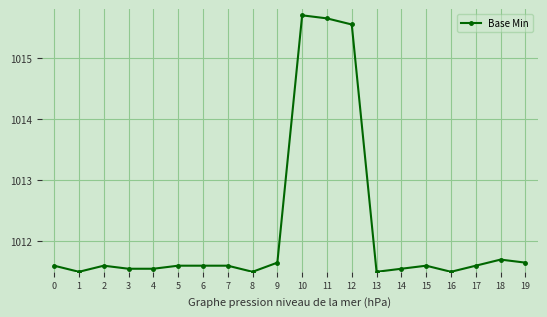

What is the maximum value shown in the chart?

1015.7